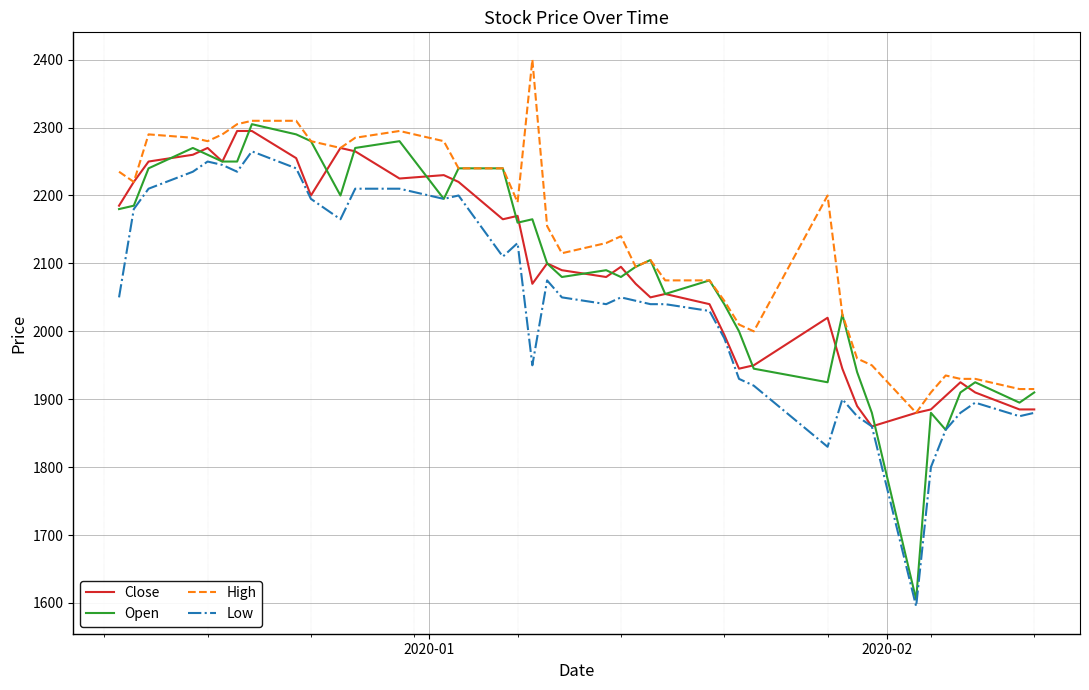

What is the greatest value displayed?

2400